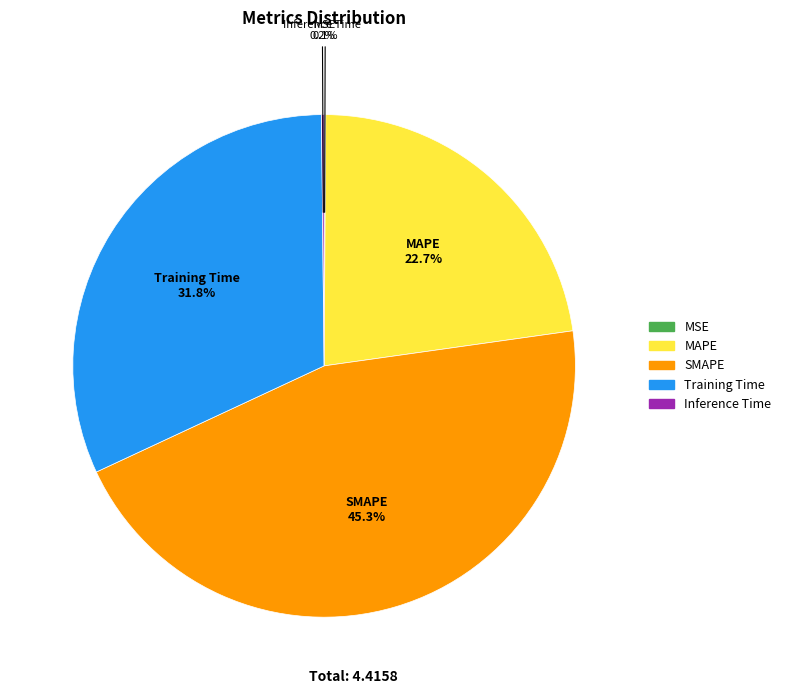

Does any single category account for the majority?

No